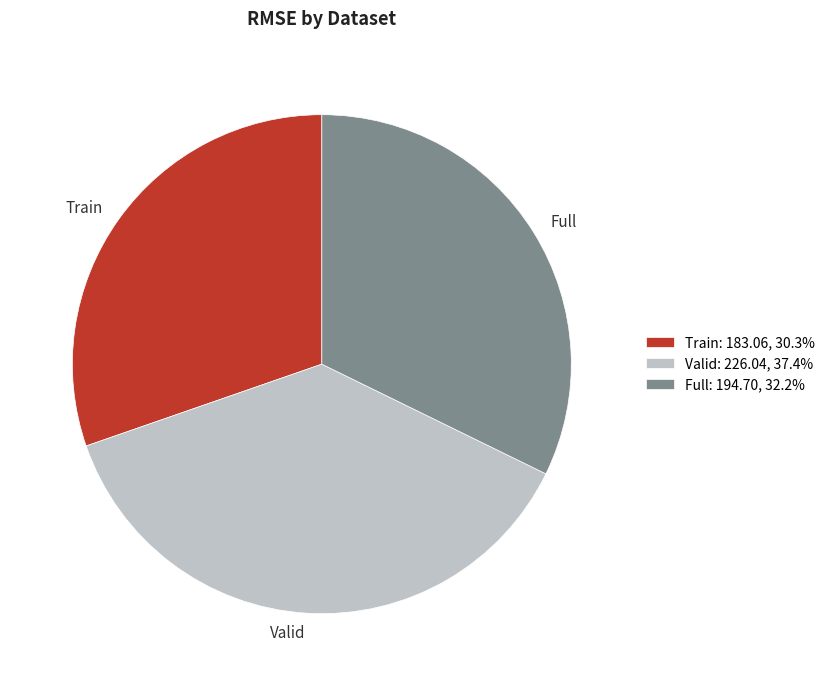

Count the number of slices in the pie.

3